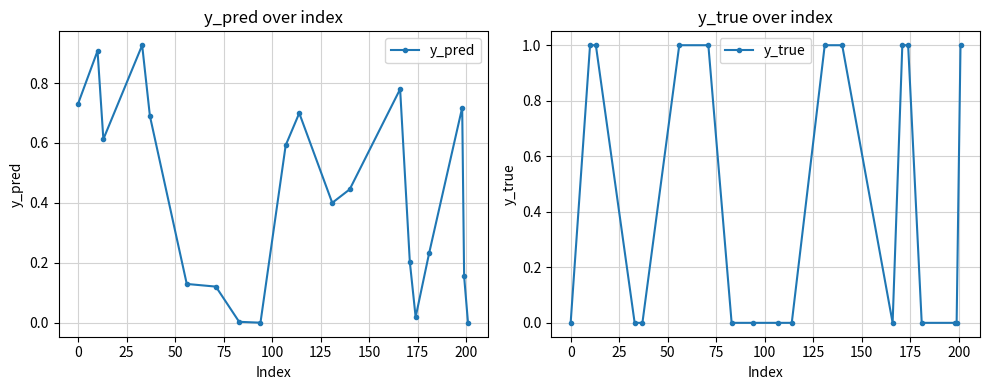

Which series has the largest range (max minus min)?

y_true